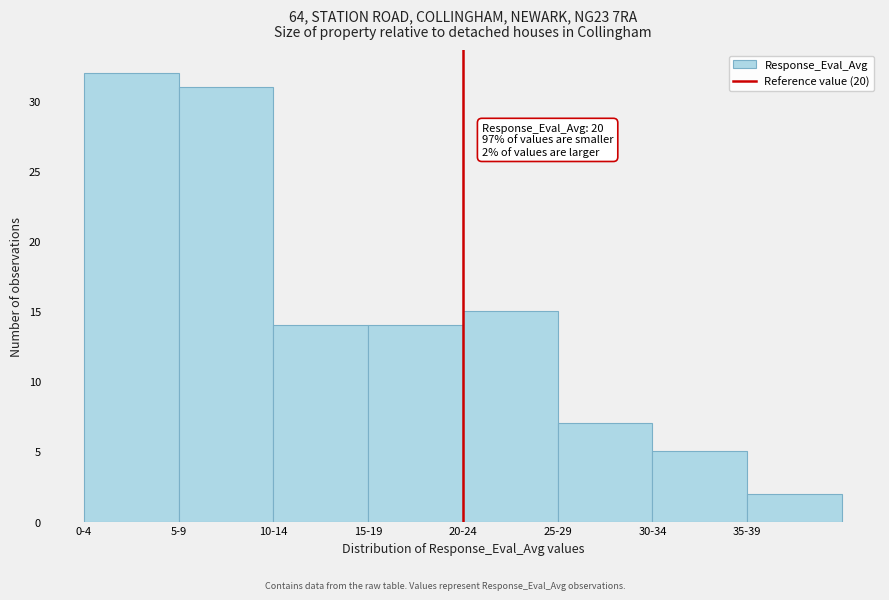

Reading right to left, list all the values displayed in this chart.

2	5	7	15	14	14	31	32